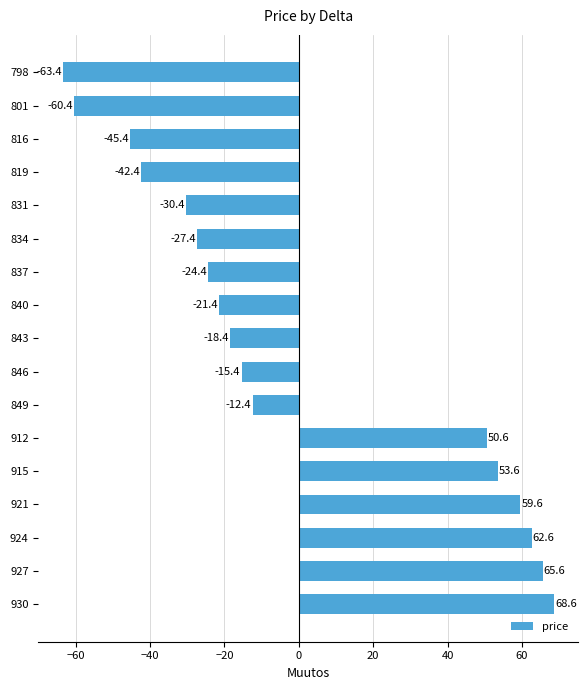

The chart shows a value of 84.3 at 924. True or false?

False